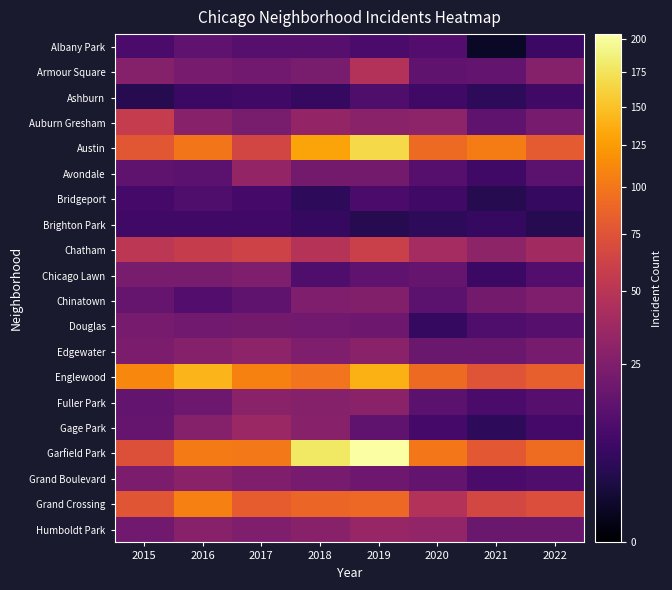

What is the minimum value shown in the chart?

1